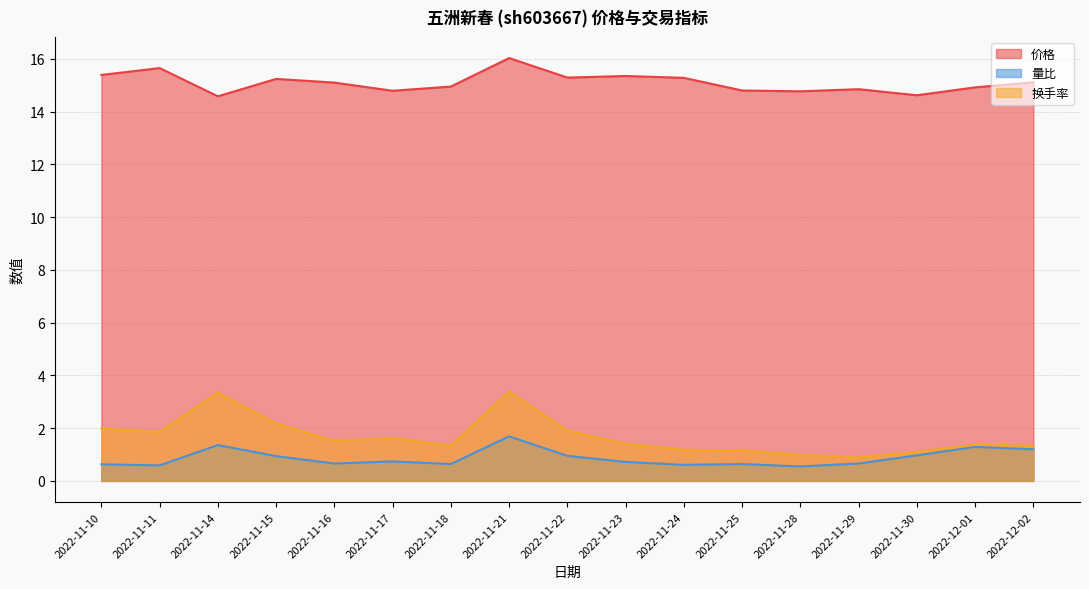

How many interior local valleys does the 价格 series have?

5